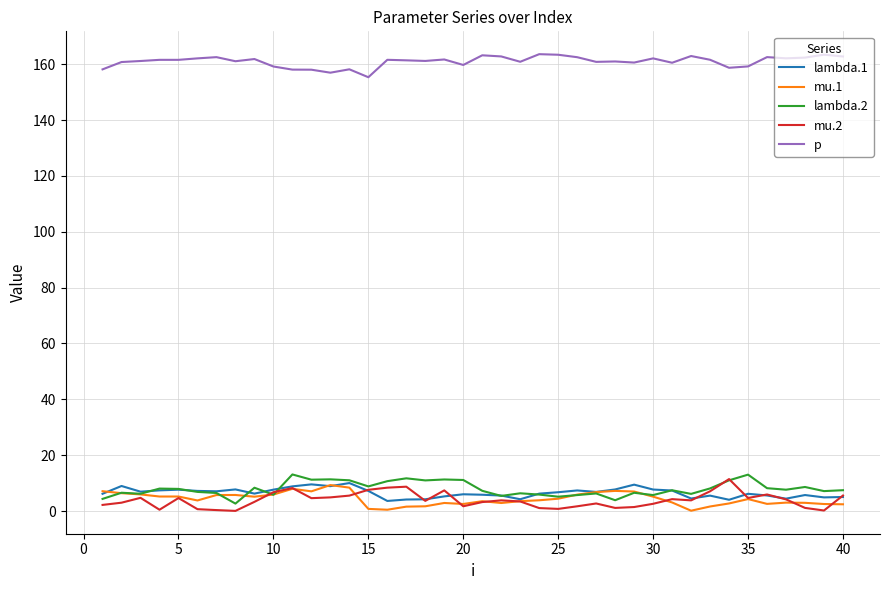

True or false: mu.1 and p cross at least once.

False